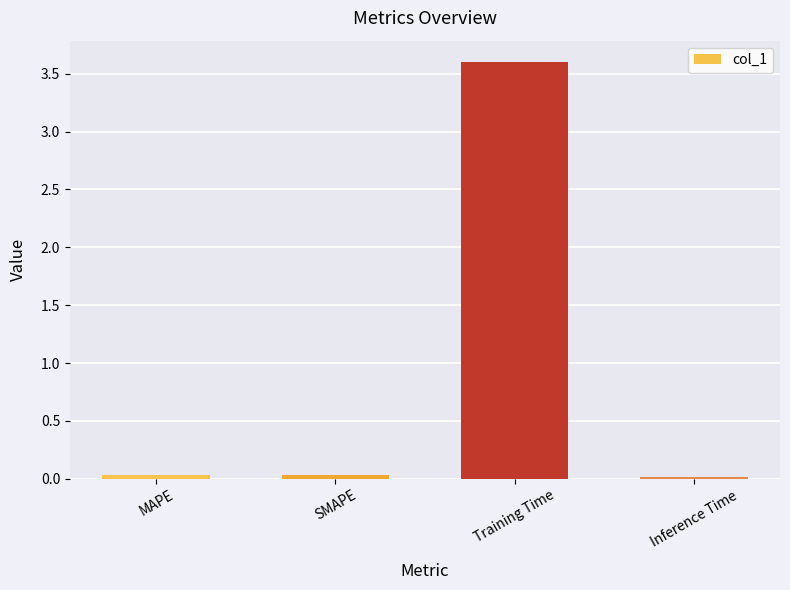

What is the maximum value shown in the chart?

3.6